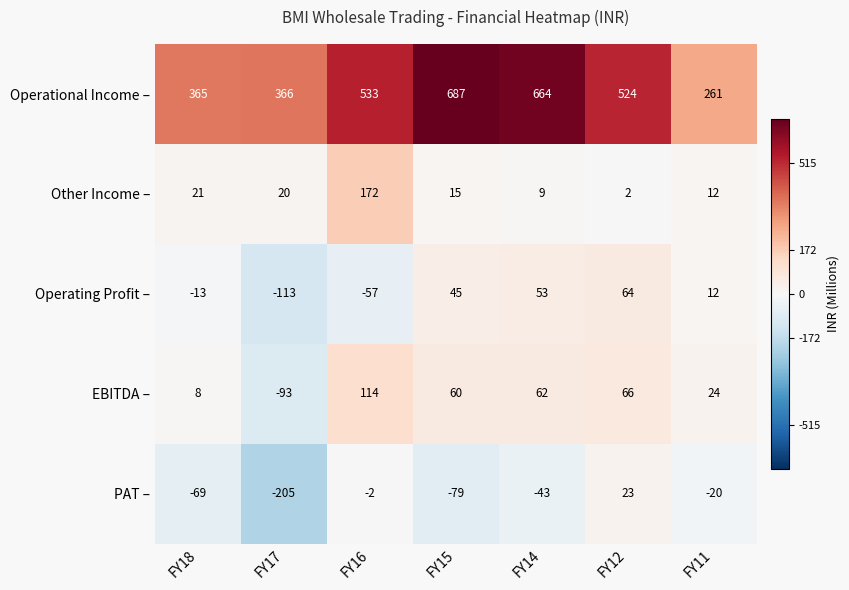

Rank the categories by PAT – value from lowest to highest.

FY17, FY15, FY18, FY14, FY11, FY16, FY12